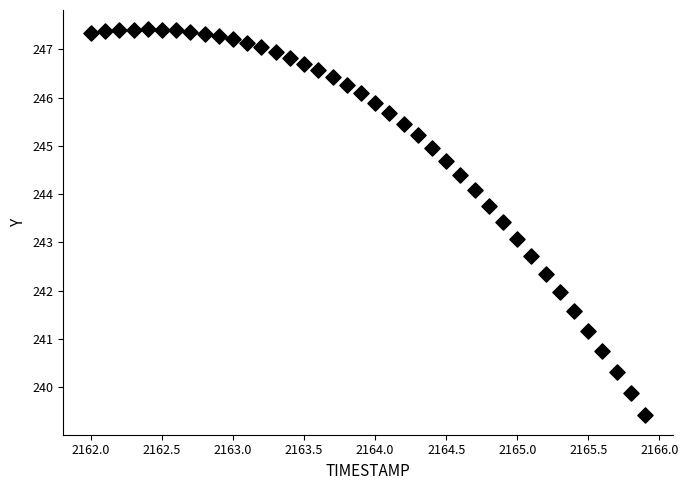

What is the range of Y values (max minus min)?

8.0